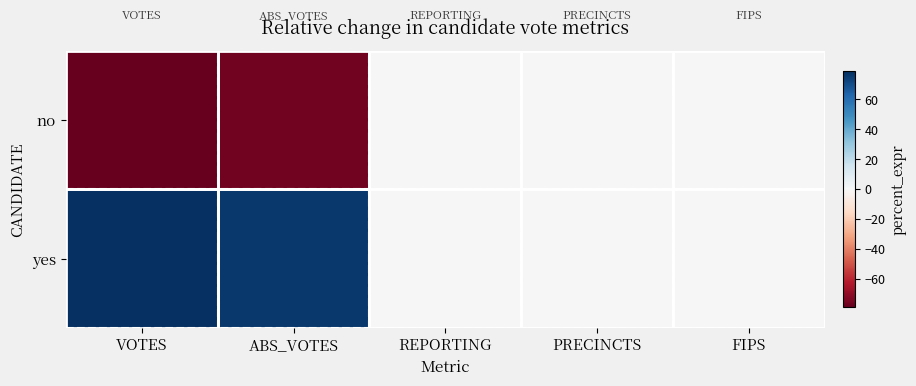

At which category is the sum across all series the highest?

VOTES